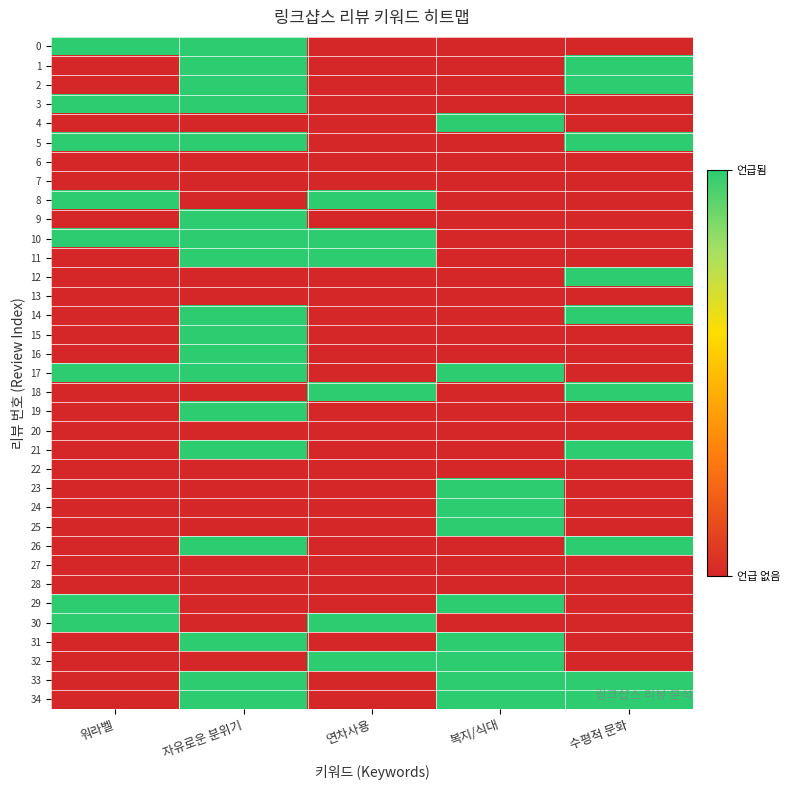

What is the total value across all series at 워라벨?

8